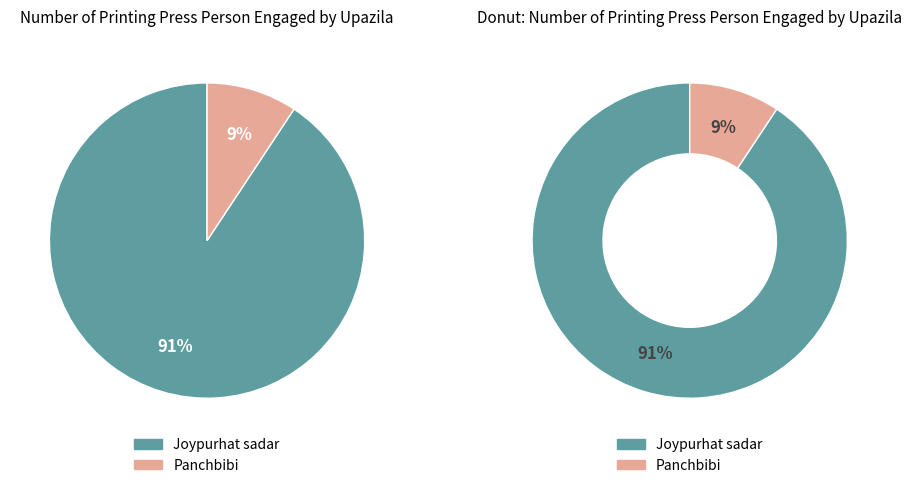

What percentage is the Panchbibi slice, to the nearest percent?

9%